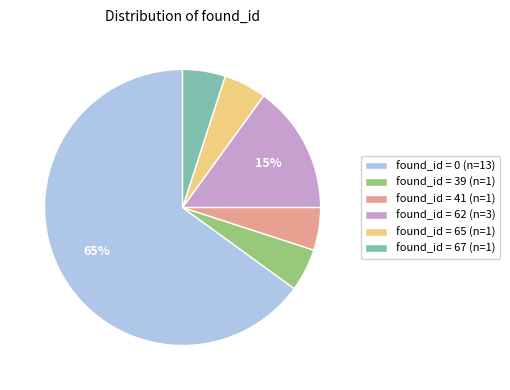

The found_id = 41 (n=1) slice represents 1% of the pie. True or false?

False